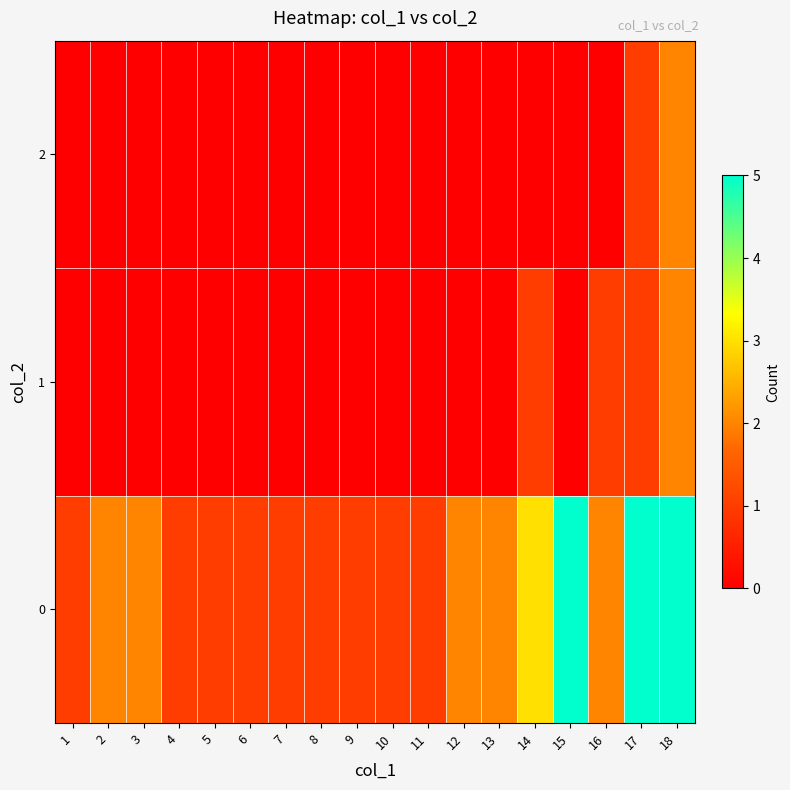

Which label corresponds to the largest value in the chart?

15